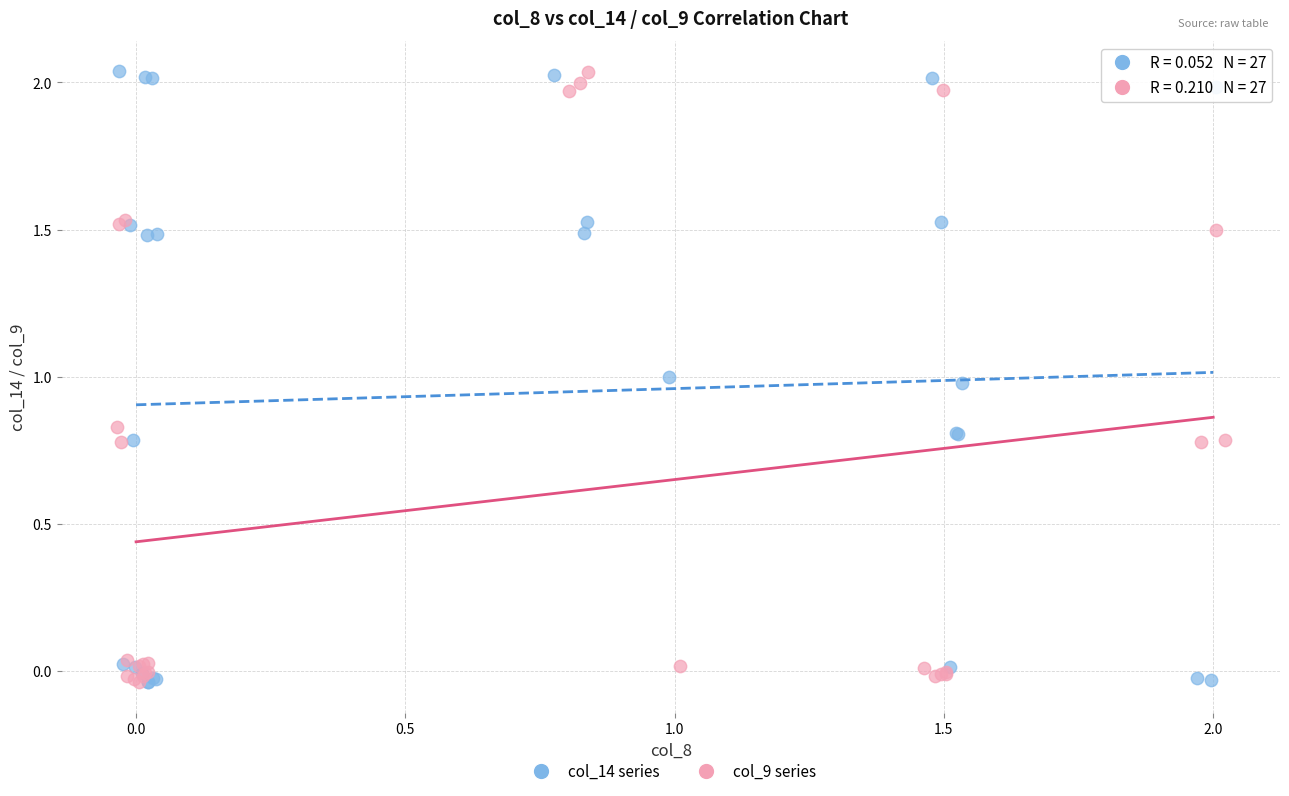

What are all the series names shown in the legend?

col_14 series, col_9 series